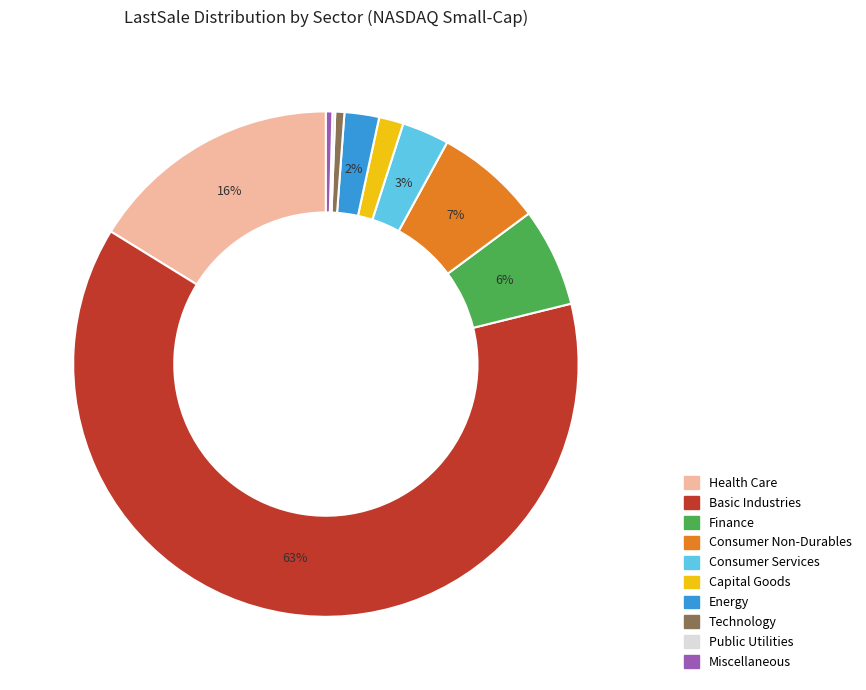

Do Consumer Services and Miscellaneous together represent more than half of the pie?

No